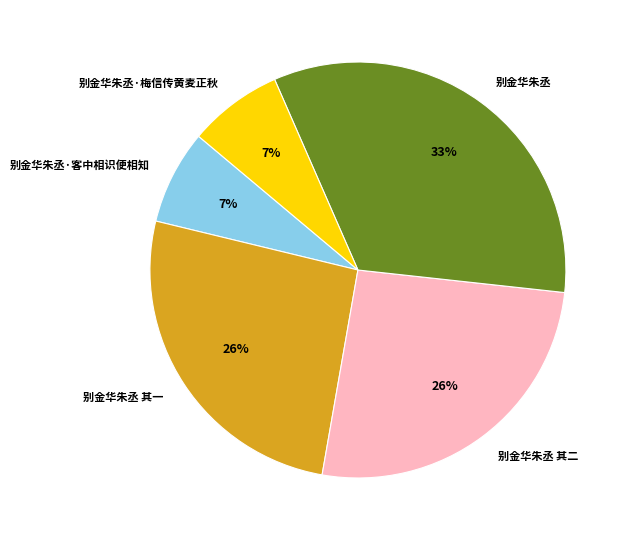

Between 别金华朱丞·梅信传黄麦正秋 and 别金华朱丞 其二, which is larger?

别金华朱丞 其二